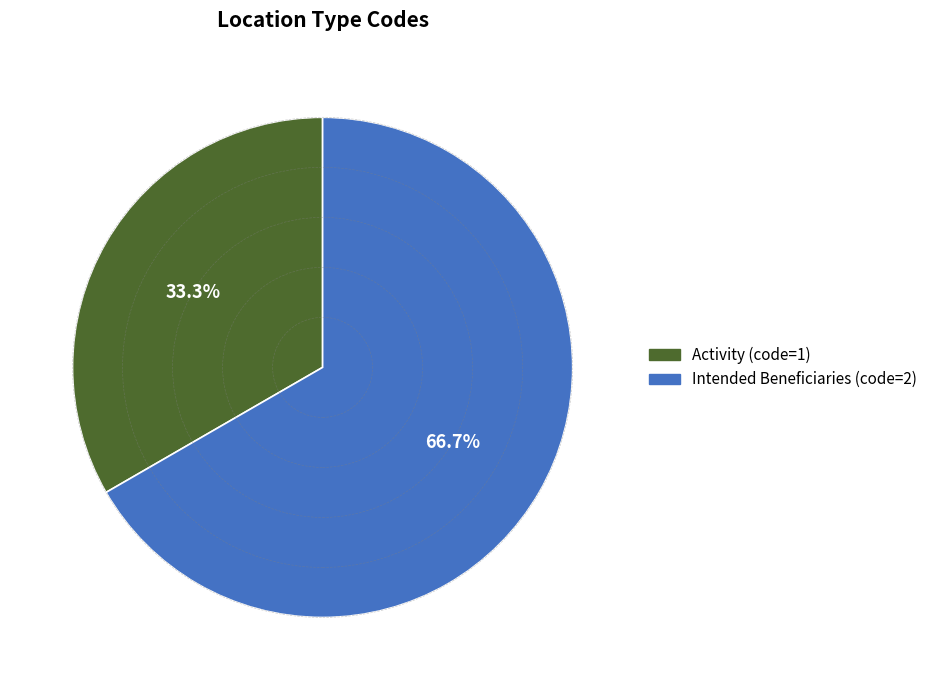

What is the majority slice?

Intended Beneficiaries